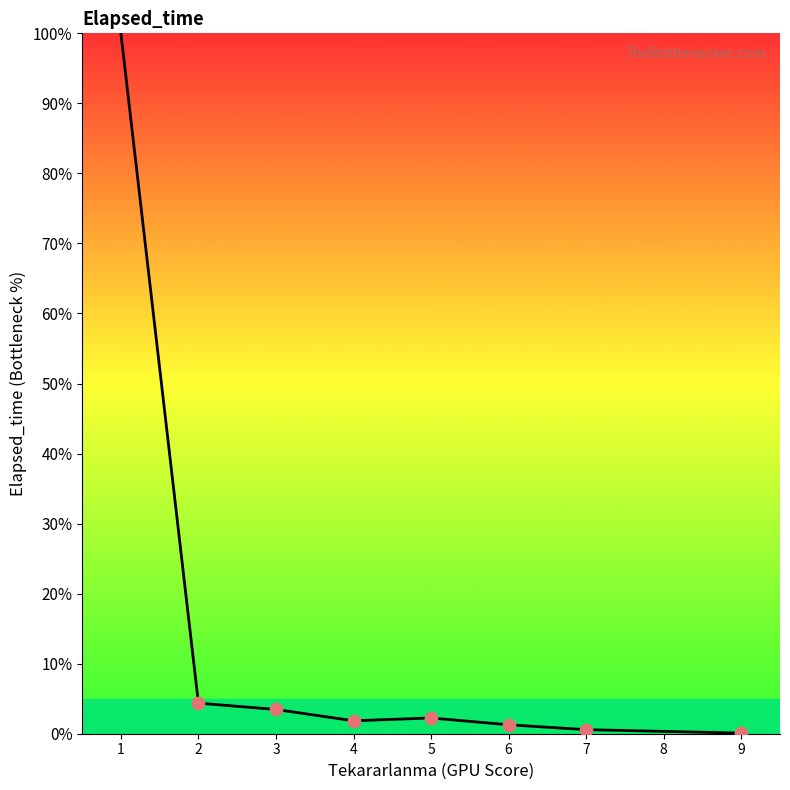

Which has a higher value, 5 or 2?

2